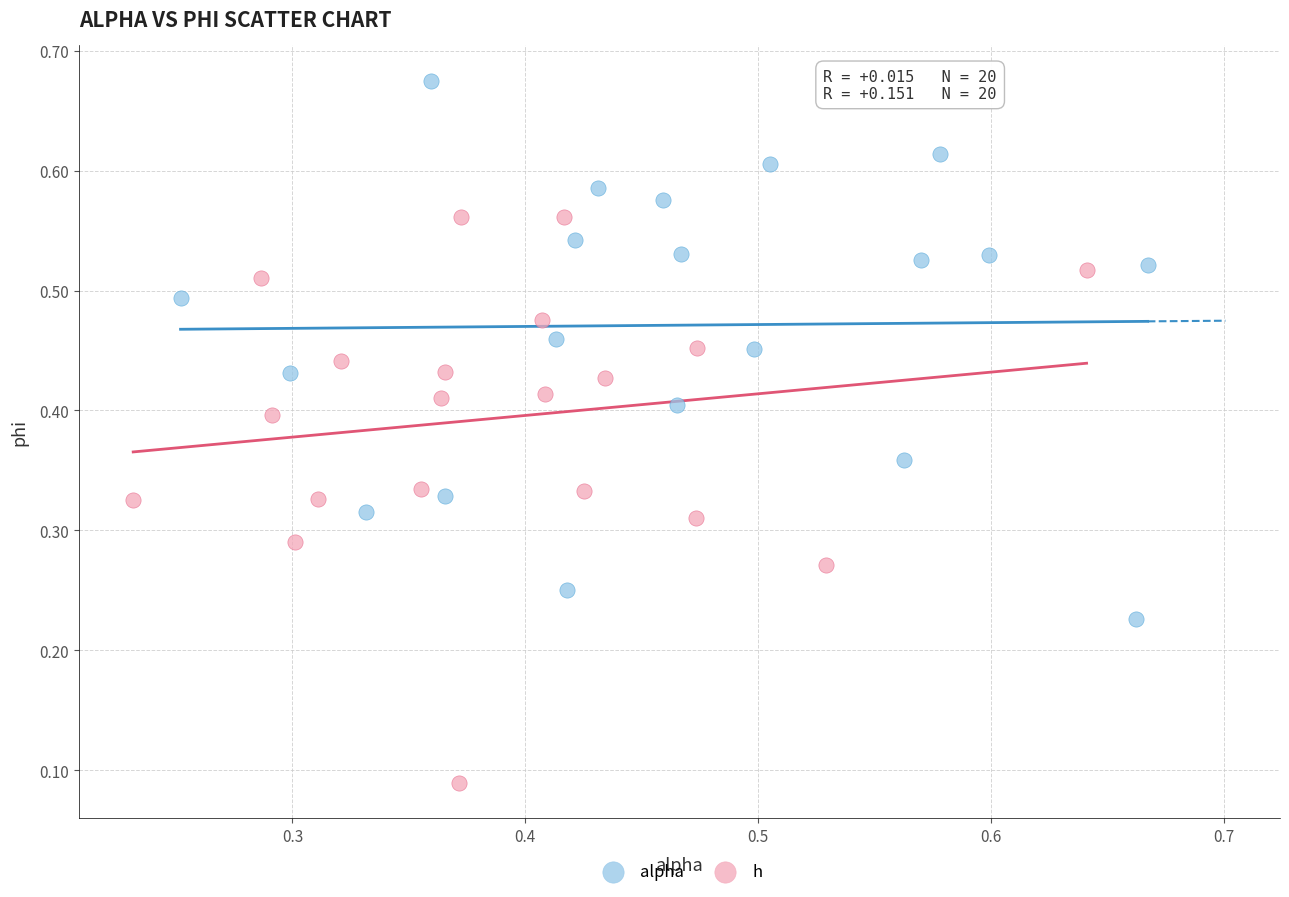

Which series contains the highest Y value?

alpha